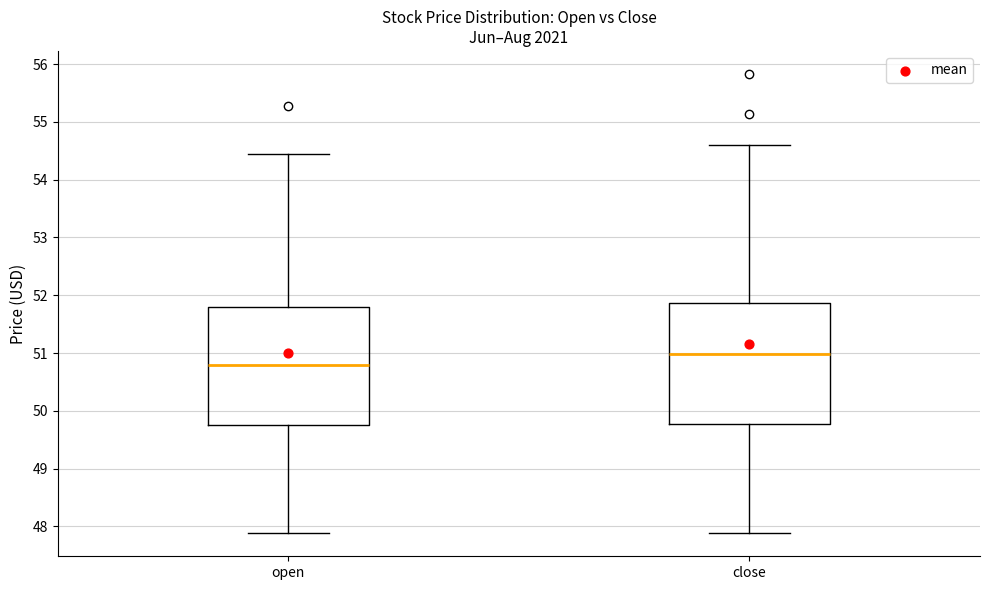

Which box has the highest median line?

close